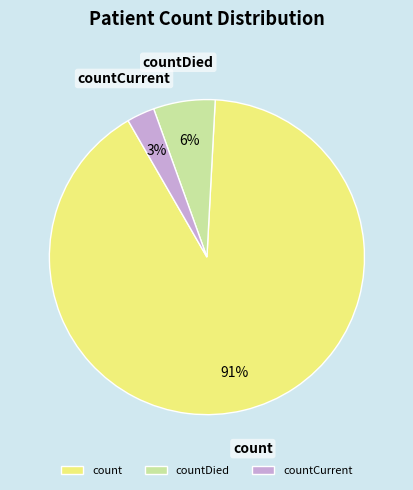

To the nearest percent, what portion does countCurrent represent?

3%